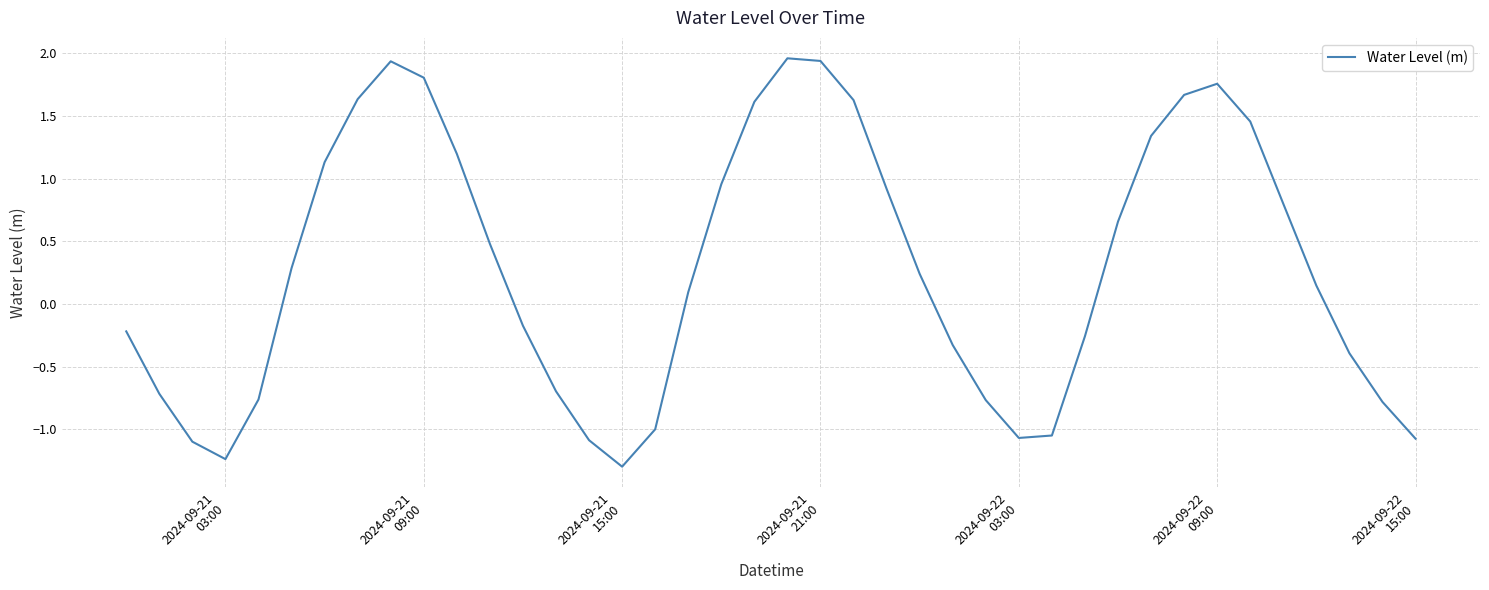

How many values are below zero?

18